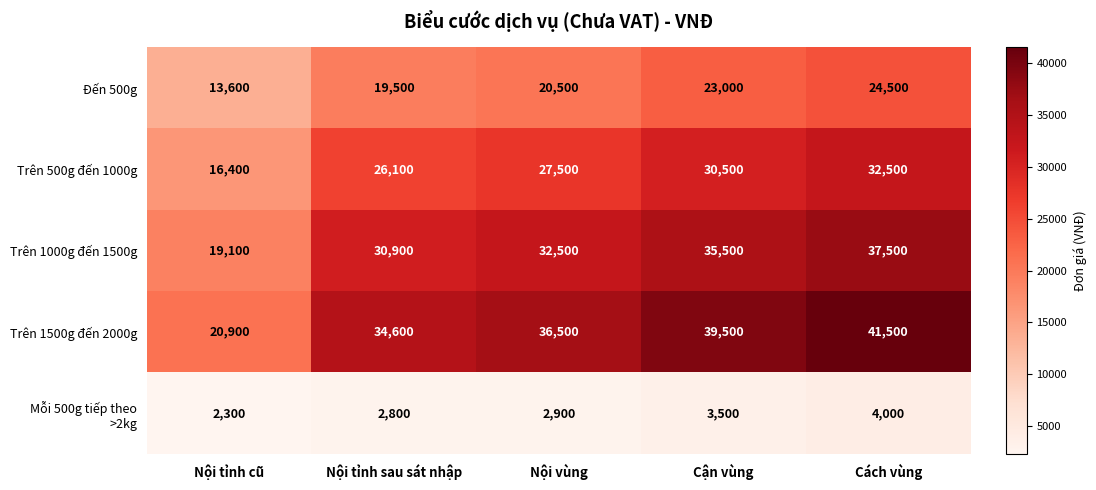

What is the difference between the second highest and minimum values in the Trên 1500g đến 2000g series?

18600